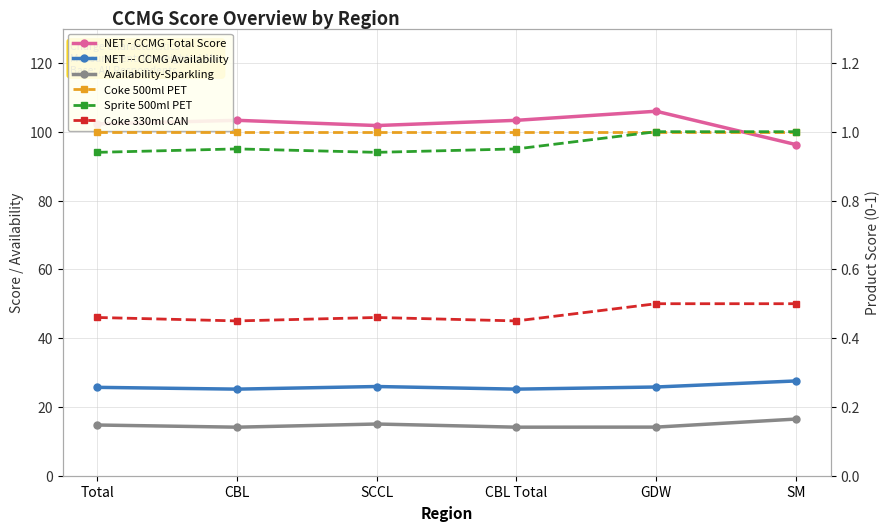

True or false: Coke 330ml CAN and NET -- CCMG Availability intersect in this chart.

False